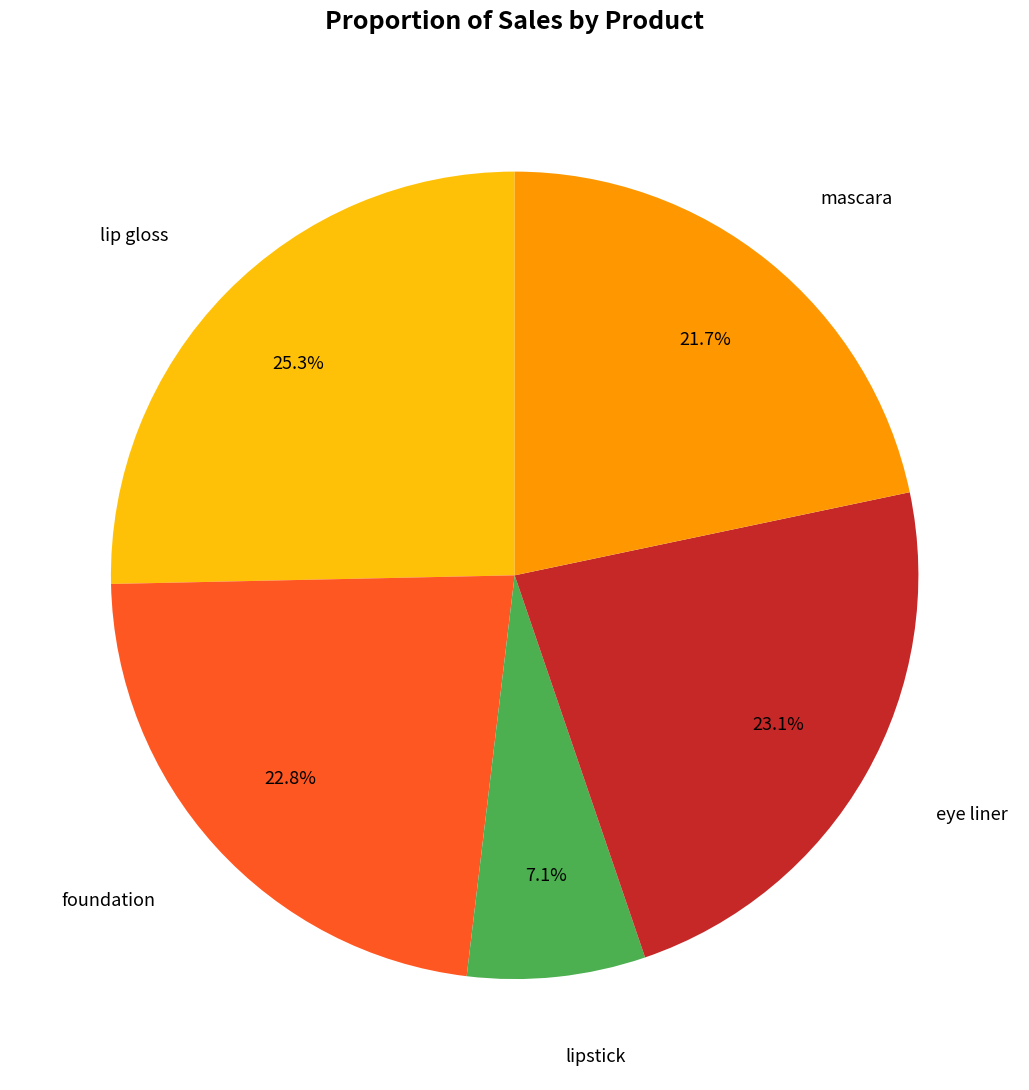

Is the sum of mascara and lip gloss greater than half?

No